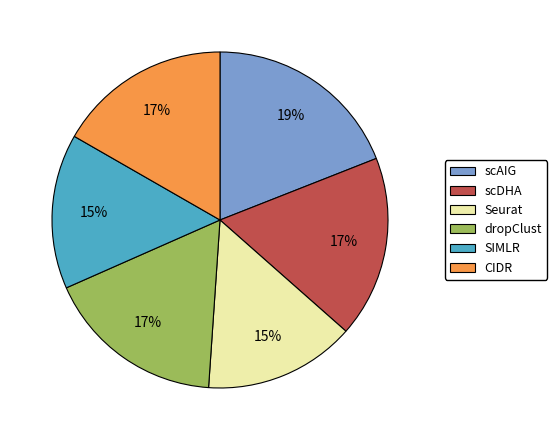

Which category has the biggest portion of the pie?

scAIG